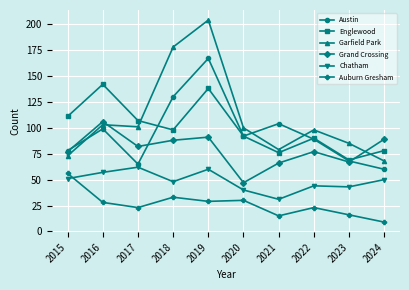

How many lines are shown in the chart?

6